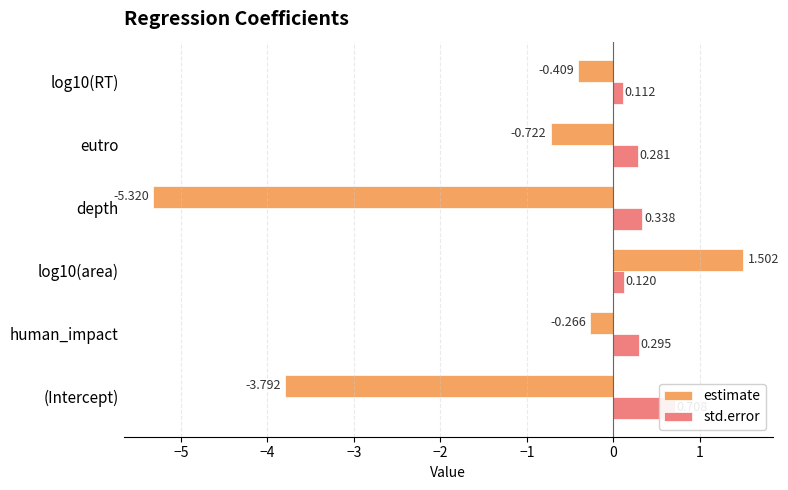

How many data points in estimate are above 0?

1